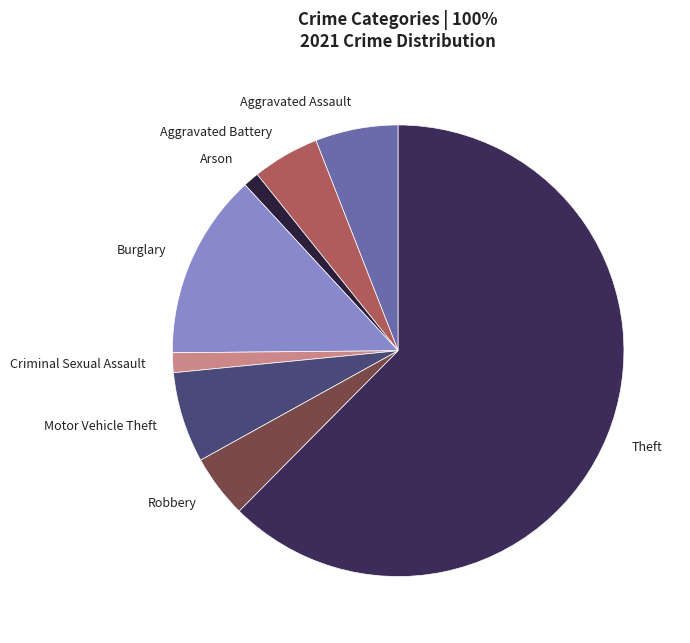

Count the number of slices in the pie.

8